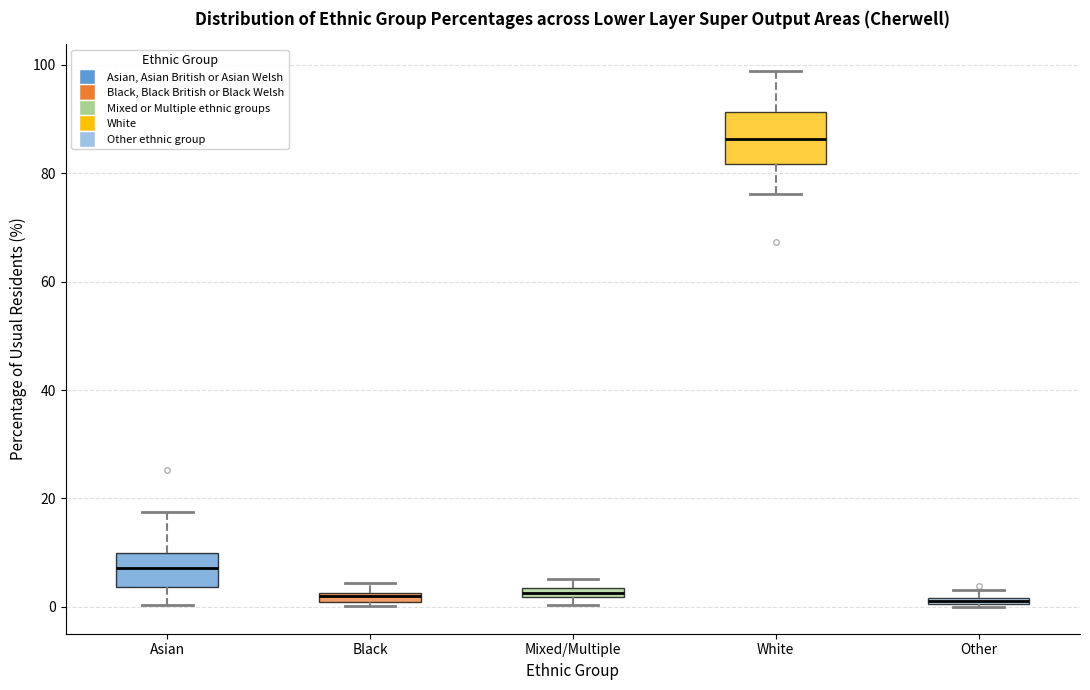

Comparing the boxes themselves (not the whiskers), which one is the tallest?

White